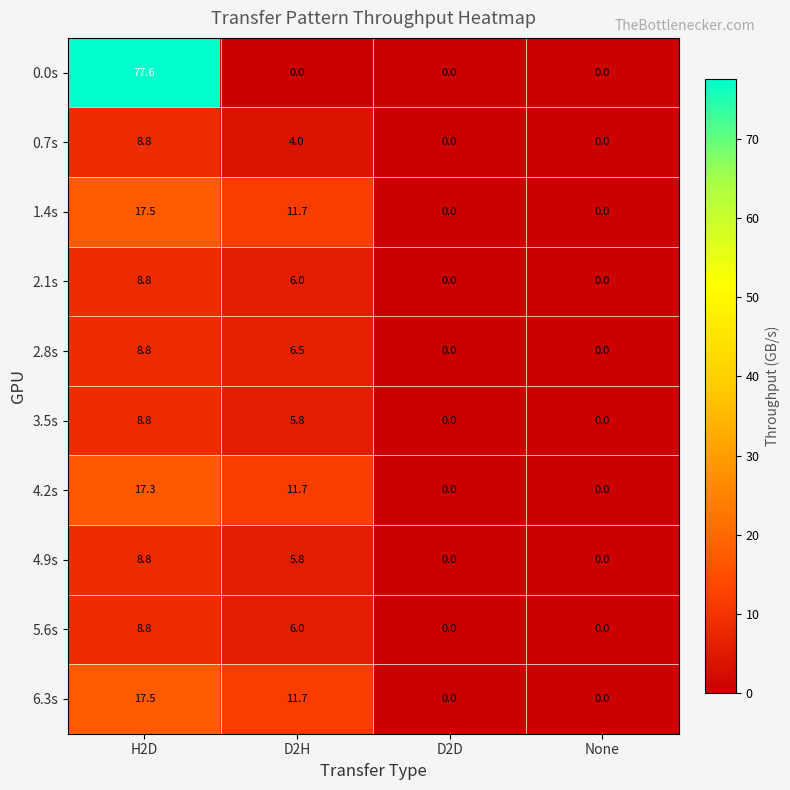

Is it true that 5.6s equals 6.0 at D2H?

True